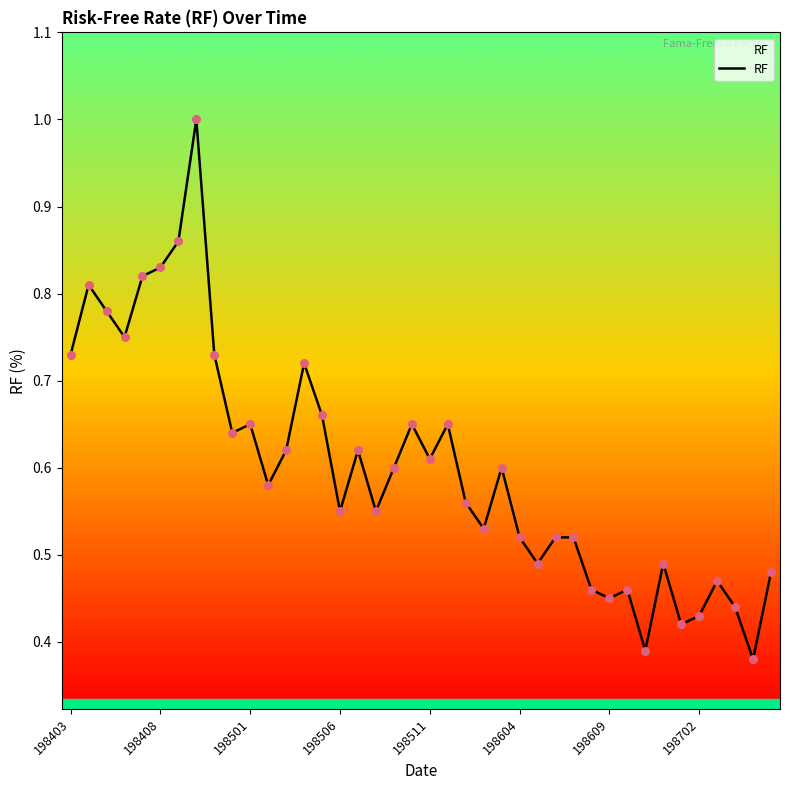

What is the maximum value shown in the chart?

1.0